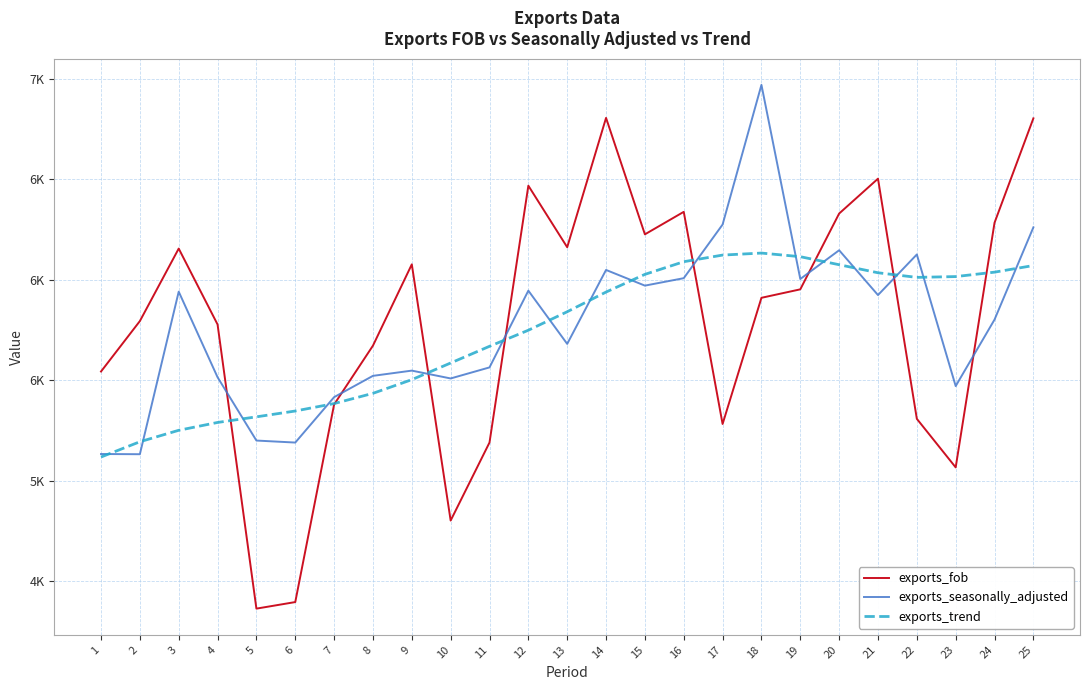

Which series changed the most between 2 and 24?

exports_trend